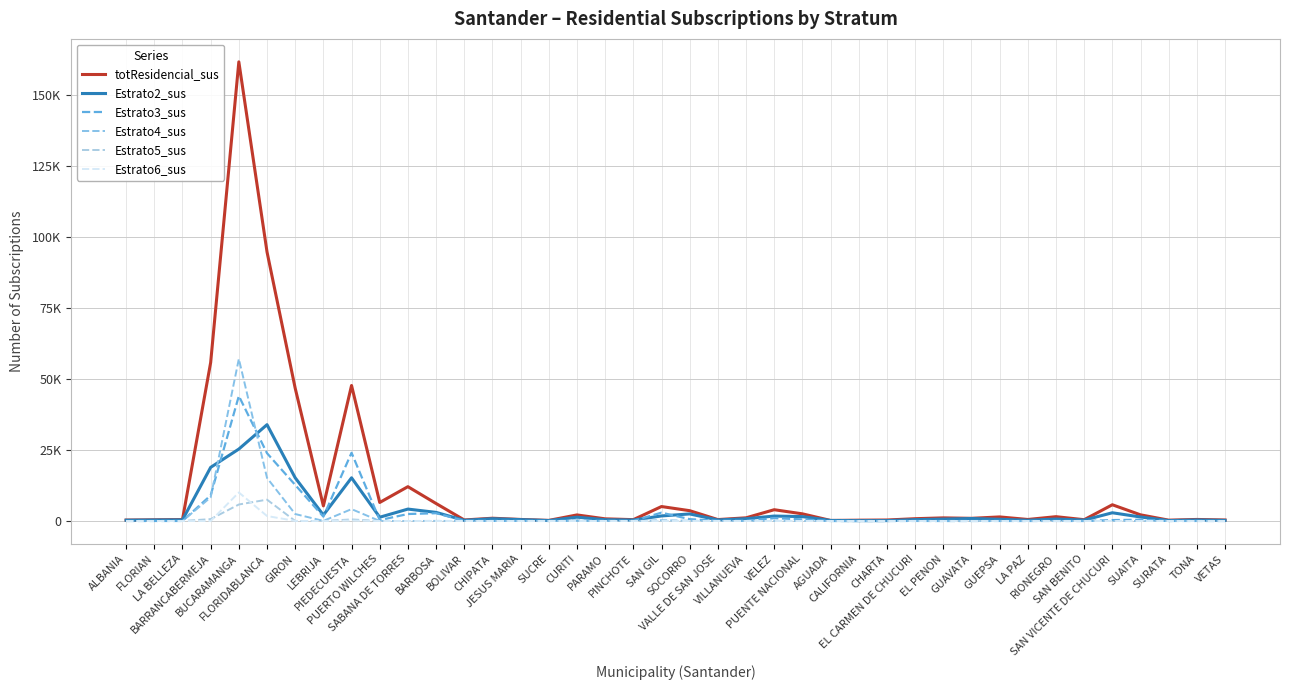

List the labels in order of totResidencial_sus value, smallest first.

AGUADA, SUCRE, CALIFORNIA, SURATA, ALBANIA, CHARTA, VETAS, BOLIVAR, FLORIAN, SAN BENITO, PINCHOTE, VALLE DE SAN JOSE, LA BELLEZA, LA PAZ, TONA, JESUS MARIA, PARAMO, EL CARMEN DE CHUCURI, GUAVATA, CHIPATA, EL PENON, VILLANUEVA, GUEPSA, RIONEGRO, CURITI, SUAITA, PUENTE NACIONAL, SOCORRO, VELEZ, SAN GIL, LEBRIJA, SAN VICENTE DE CHUCURI, BARBOSA, PUERTO WILCHES, SABANA DE TORRES, GIRON, PIEDECUESTA, BARRANCABERMEJA, FLORIDABLANCA, BUCARAMANGA